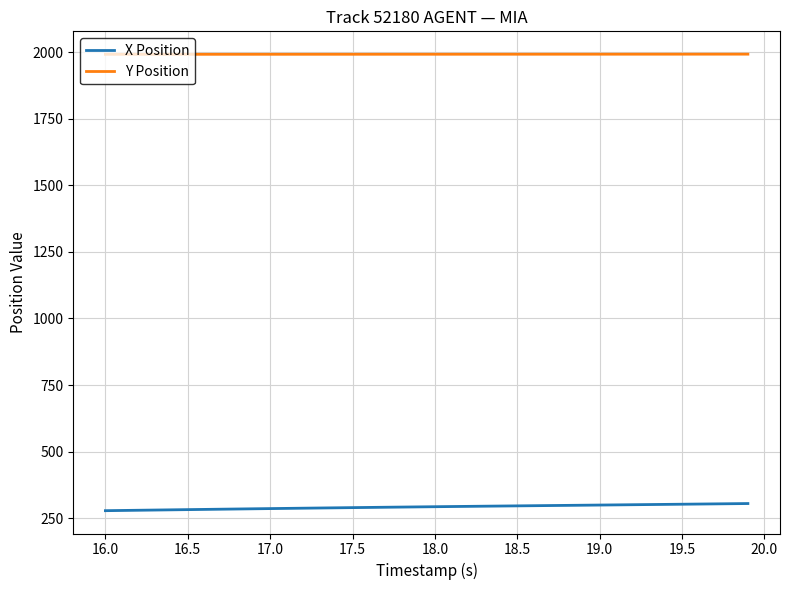

True or false: Y Position and X Position cross at least once.

False